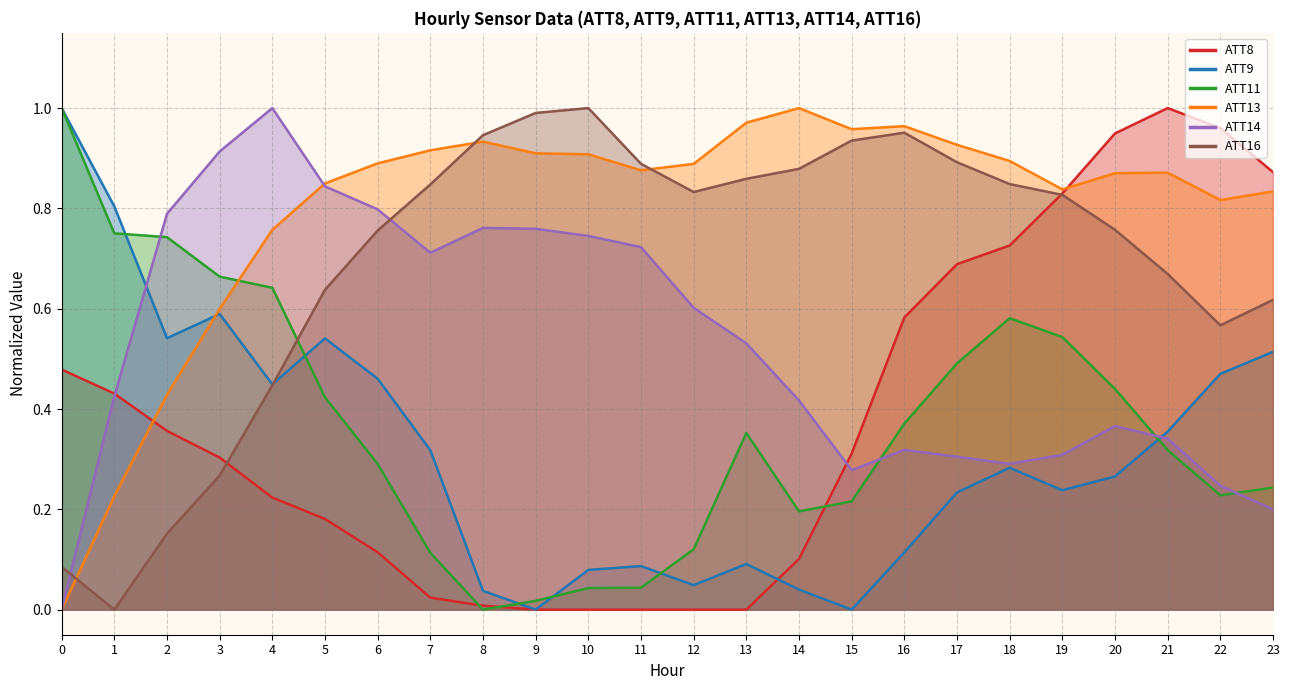

What value does the ATT16 series have at 12?

0.8